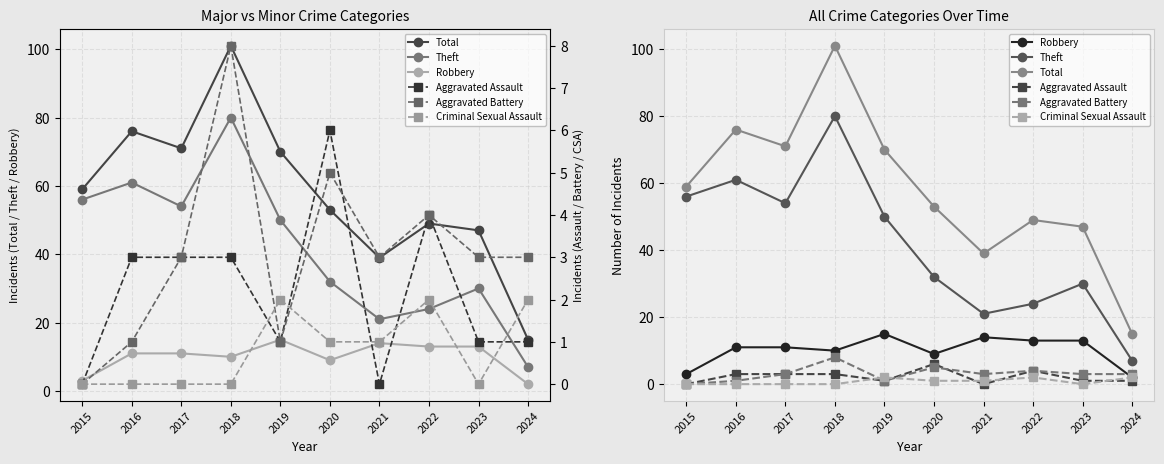

What are all the series names shown in the legend?

Total, Theft, Robbery, Aggravated Assault, Aggravated Battery, Criminal Sexual Assault